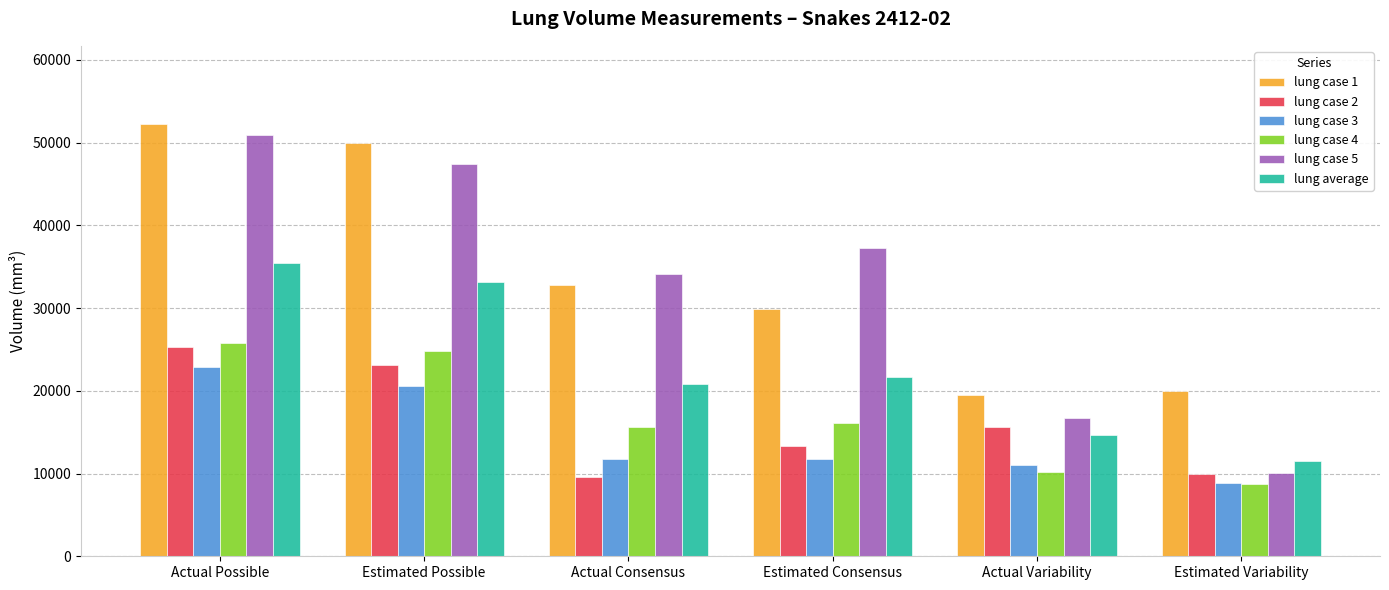

List the series in order of their peak value, highest first.

lung case 1, lung case 5, lung average, lung case 4, lung case 2, lung case 3